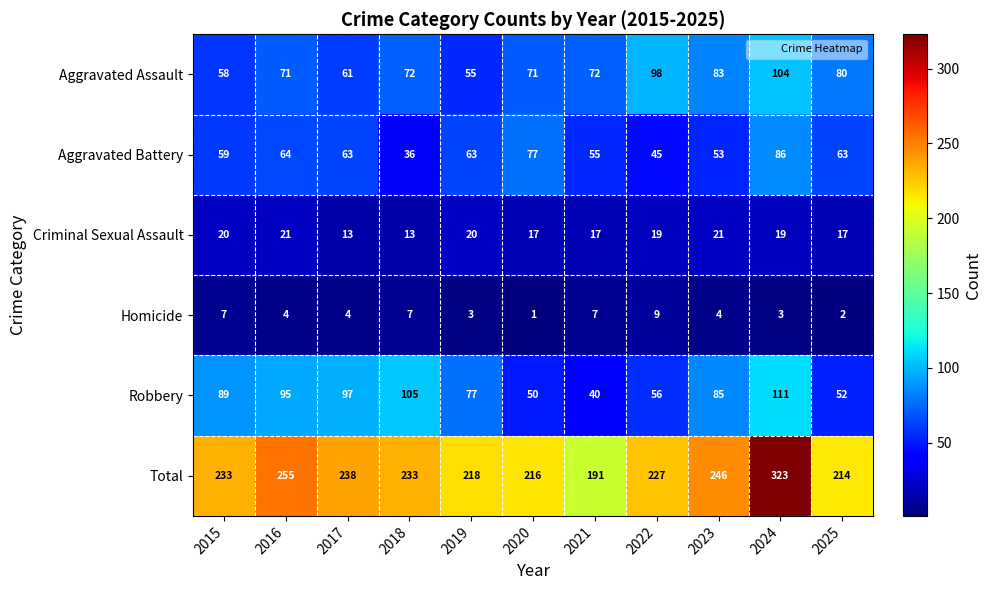

What is the average value of the Robbery series?

78